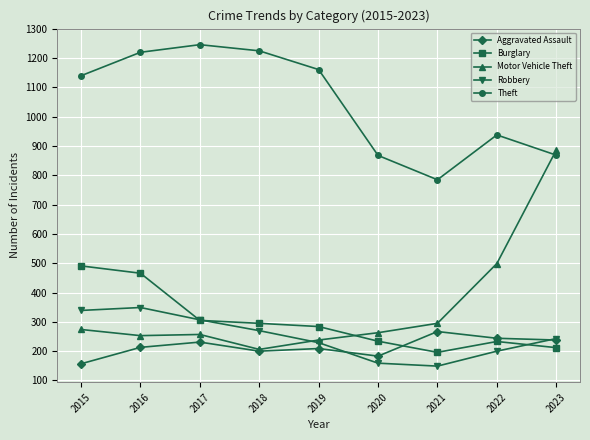

The value of Aggravated Assault at 2018 is 200. True or false?

True